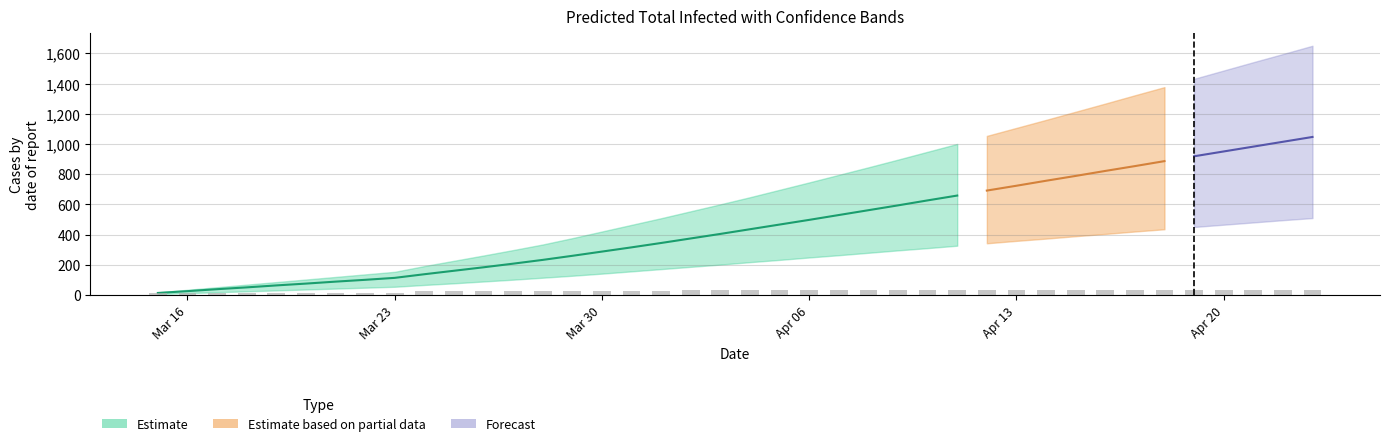

Does the chart contain stacked bars?

No